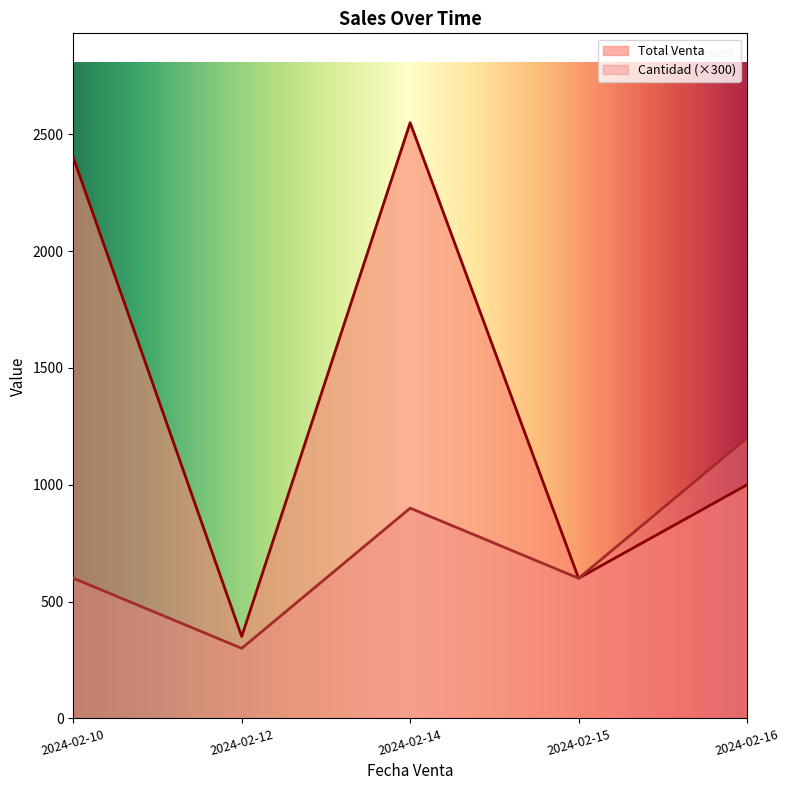

What is the difference between the highest and lowest values at 2024-02-14?

1650.0